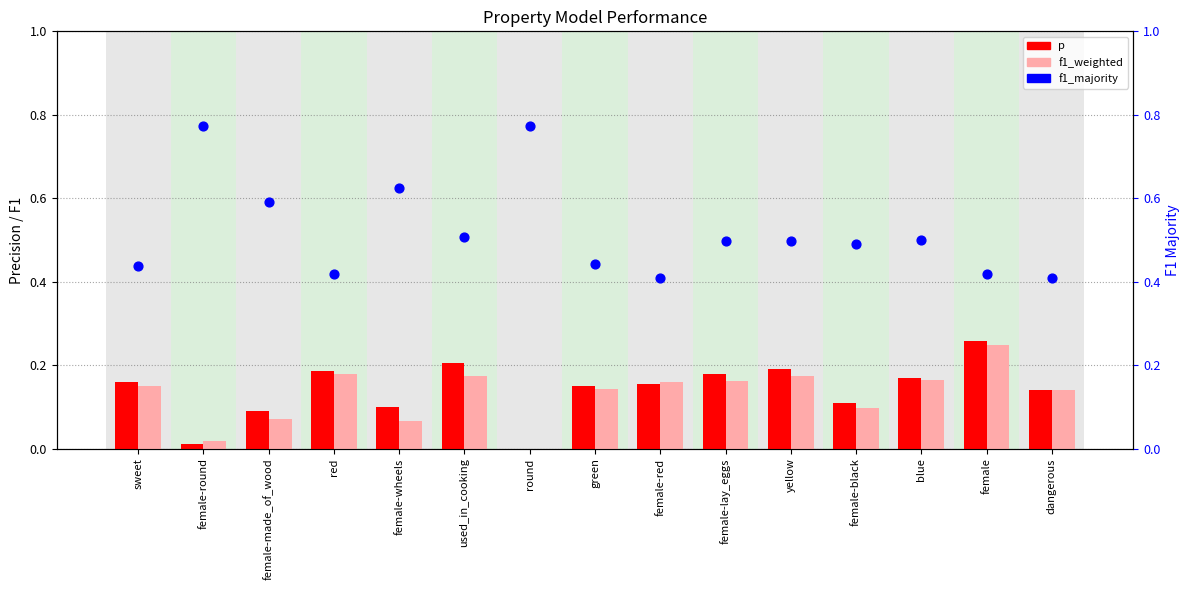

Which series has the widest spread of Y values?

f1_majority